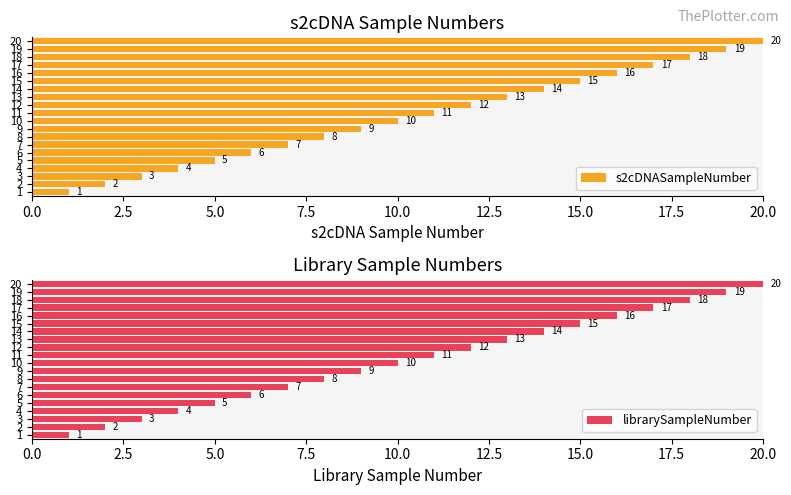

What is the sum of all s2cDNASampleNumber values?

210